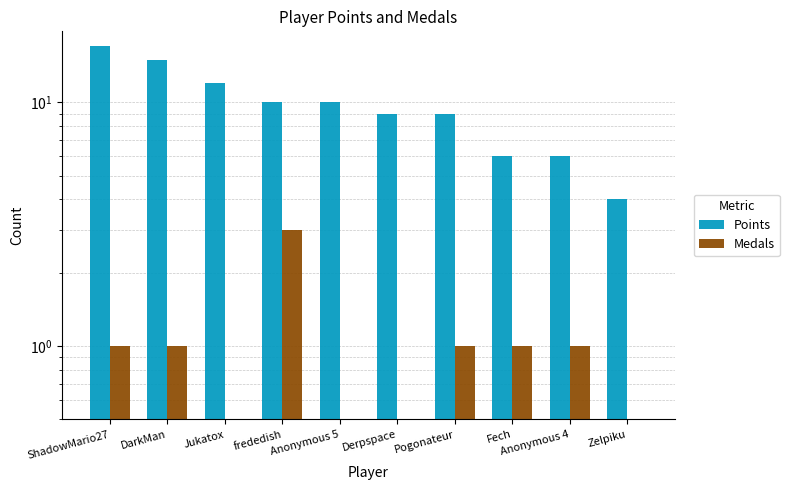

What is the difference between the second highest and minimum values in the Points series?

11